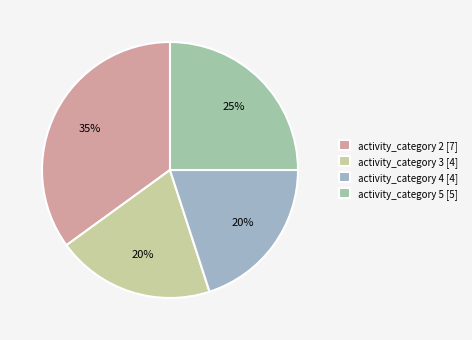

How many slices are in this pie chart?

4